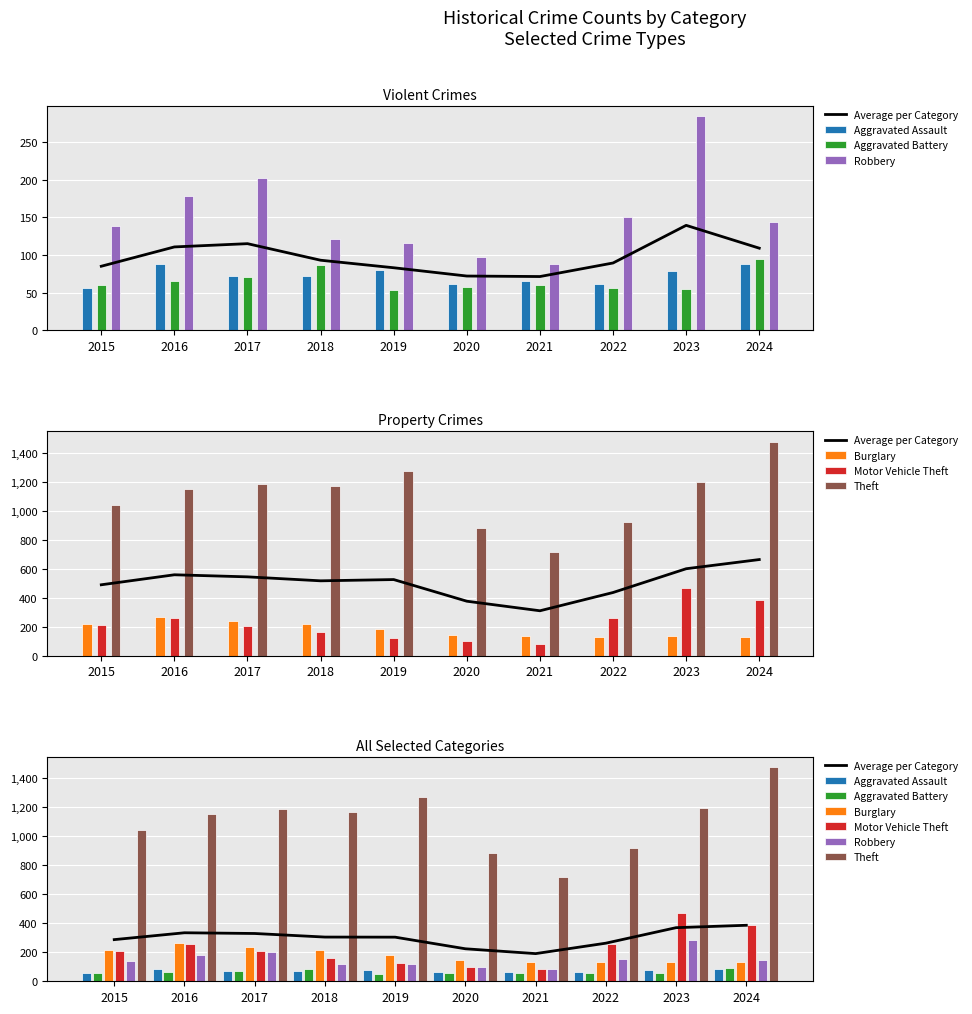

Reading right to left, what are all the values shown in this chart?

Aggravated Assault: 2024=88	2023=79	2022=61	2021=66	2020=62	2019=80	2018=72	2017=72	2016=88	2015=56
Aggravated Battery: 2024=95	2023=55	2022=56	2021=60	2020=57	2019=53	2018=86	2017=71	2016=66	2015=60
Burglary: 2024=130	2023=133	2022=130	2021=133	2020=146	2019=182	2018=218	2017=237	2016=266	2015=216
Motor Vehicle Theft: 2024=386	2023=470	2022=259	2021=82	2020=99	2019=123	2018=163	2017=208	2016=259	2015=212
Robbery: 2024=144	2023=284	2022=151	2021=88	2020=97	2019=116	2018=121	2017=202	2016=178	2015=139
Theft: 2024=1475	2023=1198	2022=920	2021=716	2020=884	2019=1272	2018=1170	2017=1188	2016=1151	2015=1041